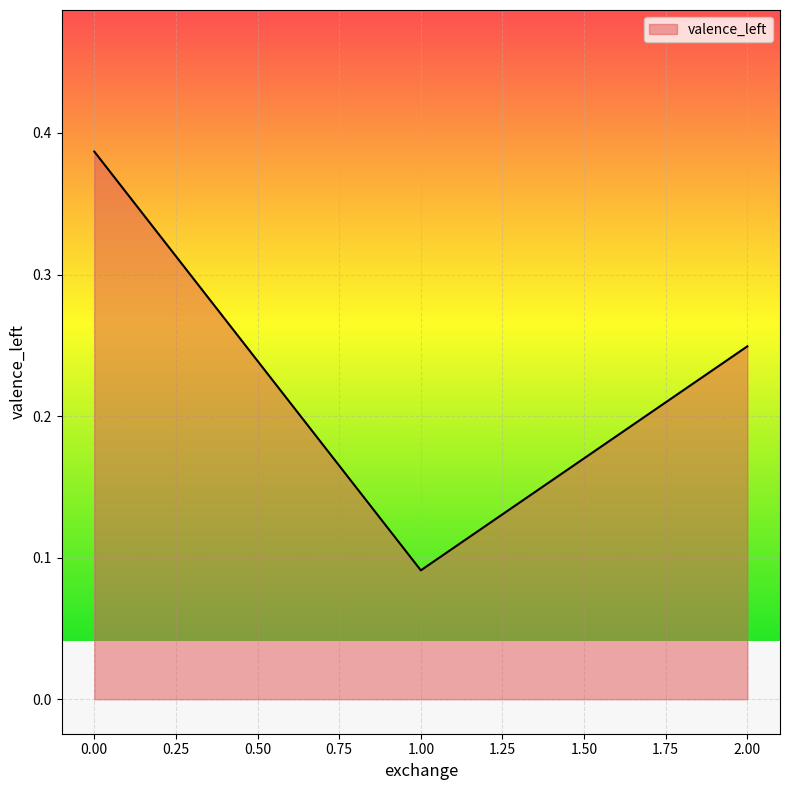

Is it true that the value at 0.00 is 0.6?

False